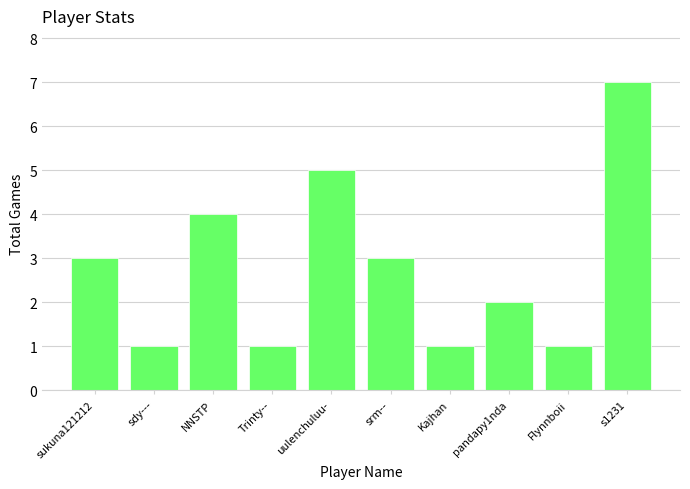

Count the values in the range 1 to 4.

8